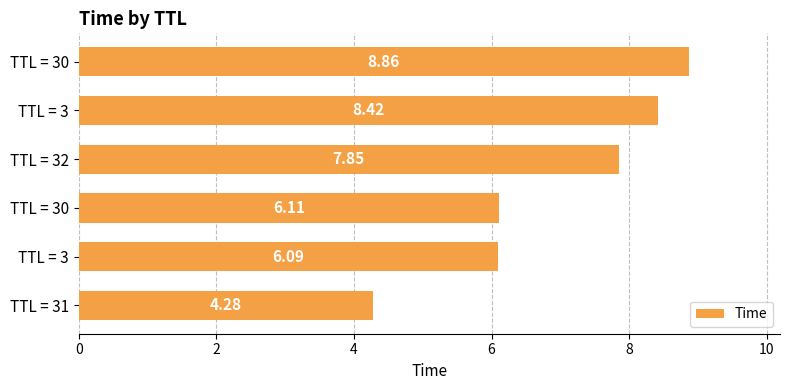

Count the number of values greater than 7.

3